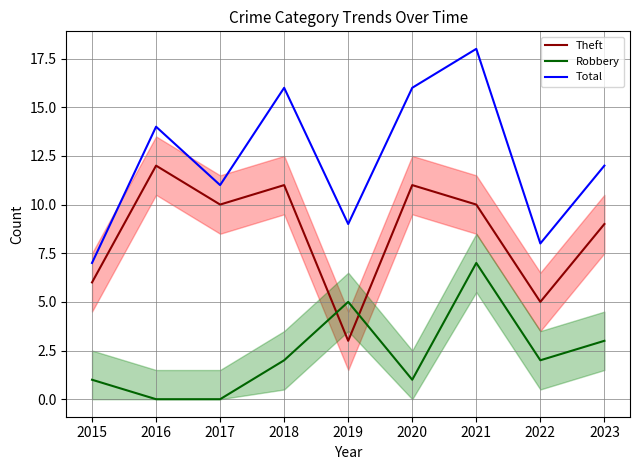

Reading left to right, list all the values displayed in this chart.

Theft: 2015=6	2016=12	2017=10	2018=11	2019=3	2020=11	2021=10	2022=5	2023=9
Robbery: 2015=1	2016=0	2017=0	2018=2	2019=5	2020=1	2021=7	2022=2	2023=3
Total: 2015=7	2016=14	2017=11	2018=16	2019=9	2020=16	2021=18	2022=8	2023=12